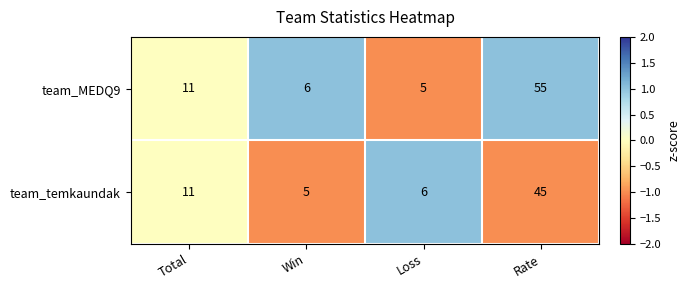

Reading left to right, extract all data points from this chart.

team_MEDQ9: Total=11	Win=6	Loss=5	Rate=55
team_temkaundak: Total=11	Win=5	Loss=6	Rate=45